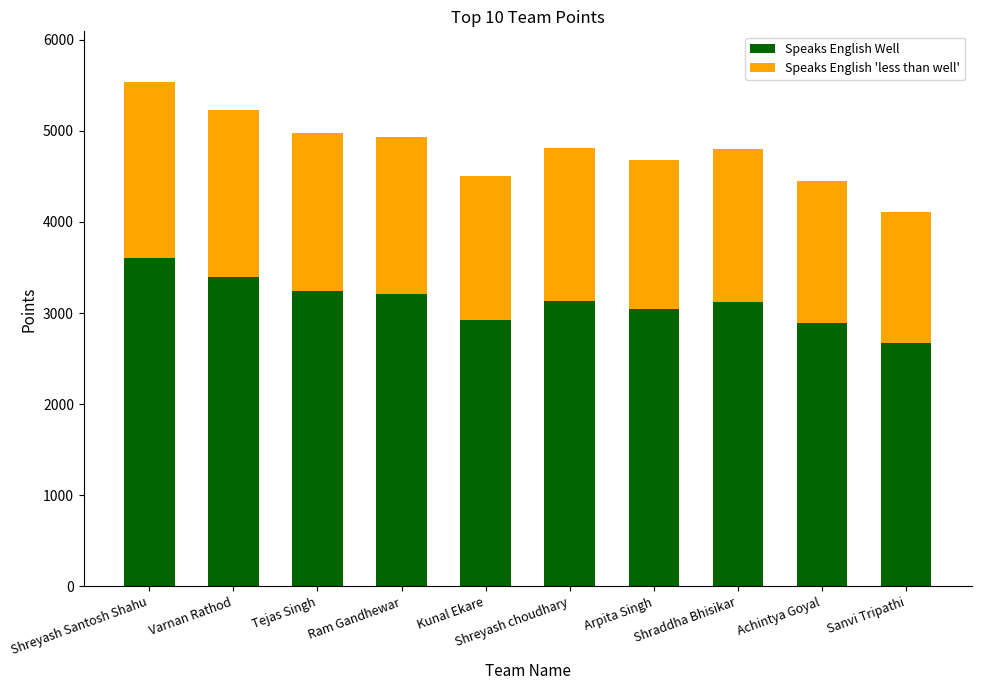

Are the bars grouped side by side (vs. stacked)?

No